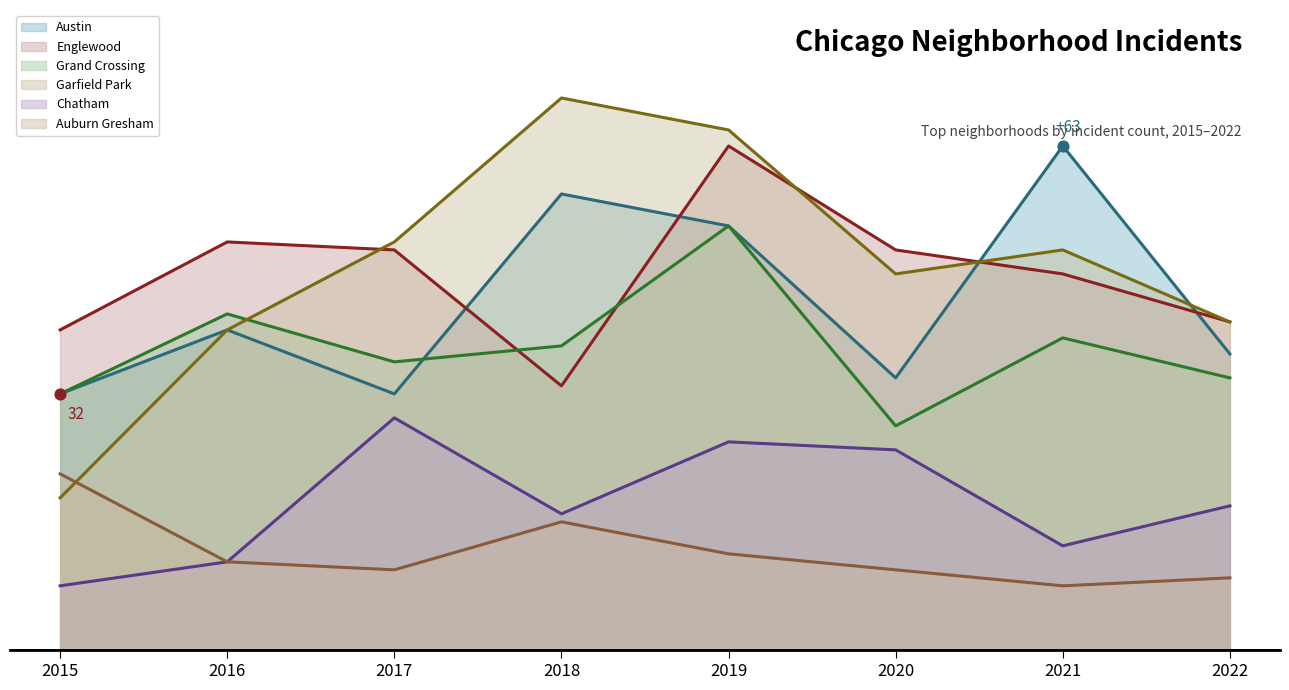

What are all the series names shown in the legend?

Austin, Englewood, Grand Crossing, Garfield Park, Chatham, Auburn Gresham